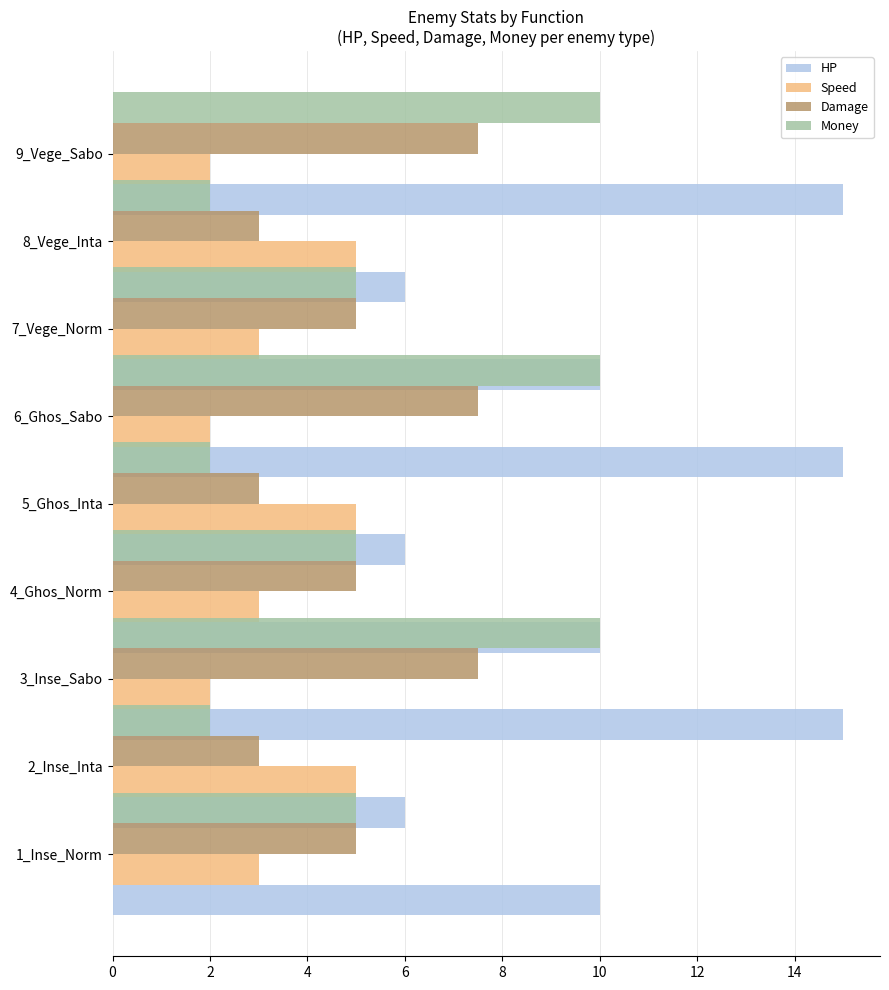

What is the difference between the second highest and second lowest values in the Speed series?

3.0